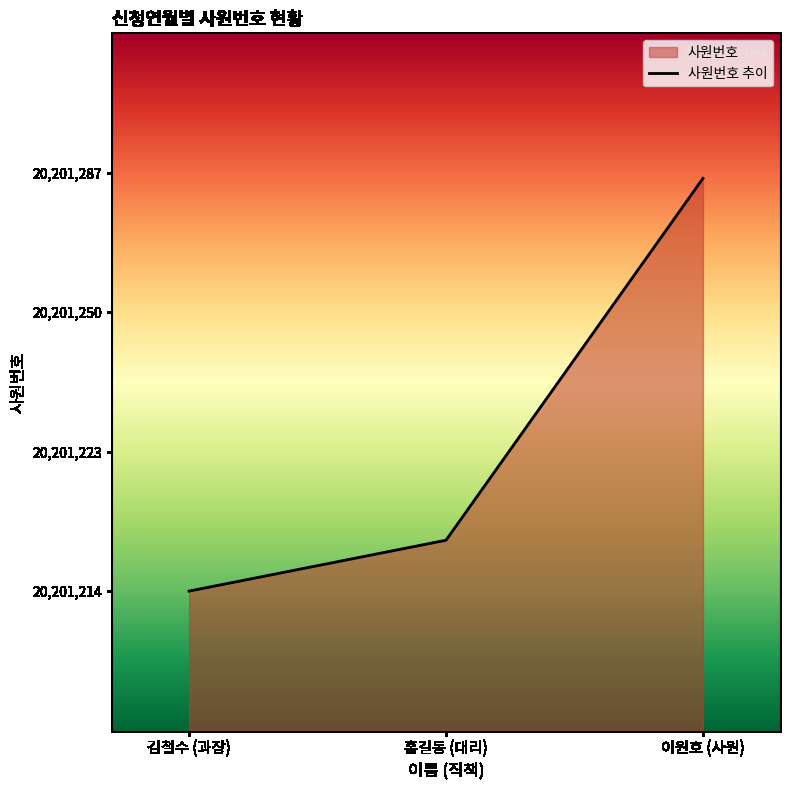

Rank the categories by value from highest to lowest.

이원호 (사원), 홍길동 (대리), 김철수 (과장)